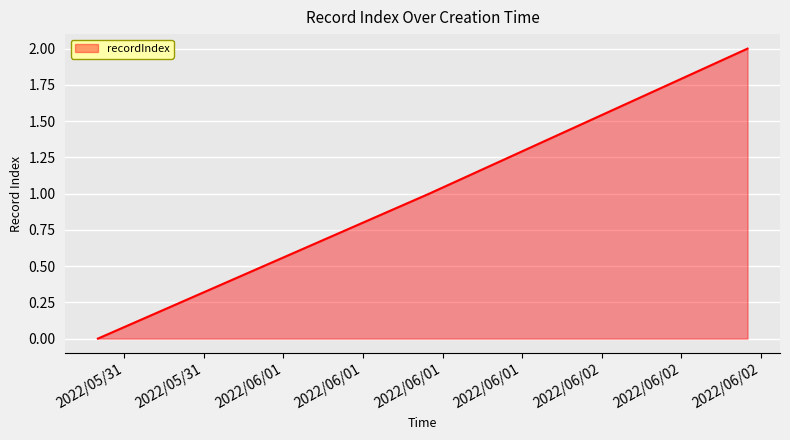

Does the chart display data point markers on the line(s)?

No